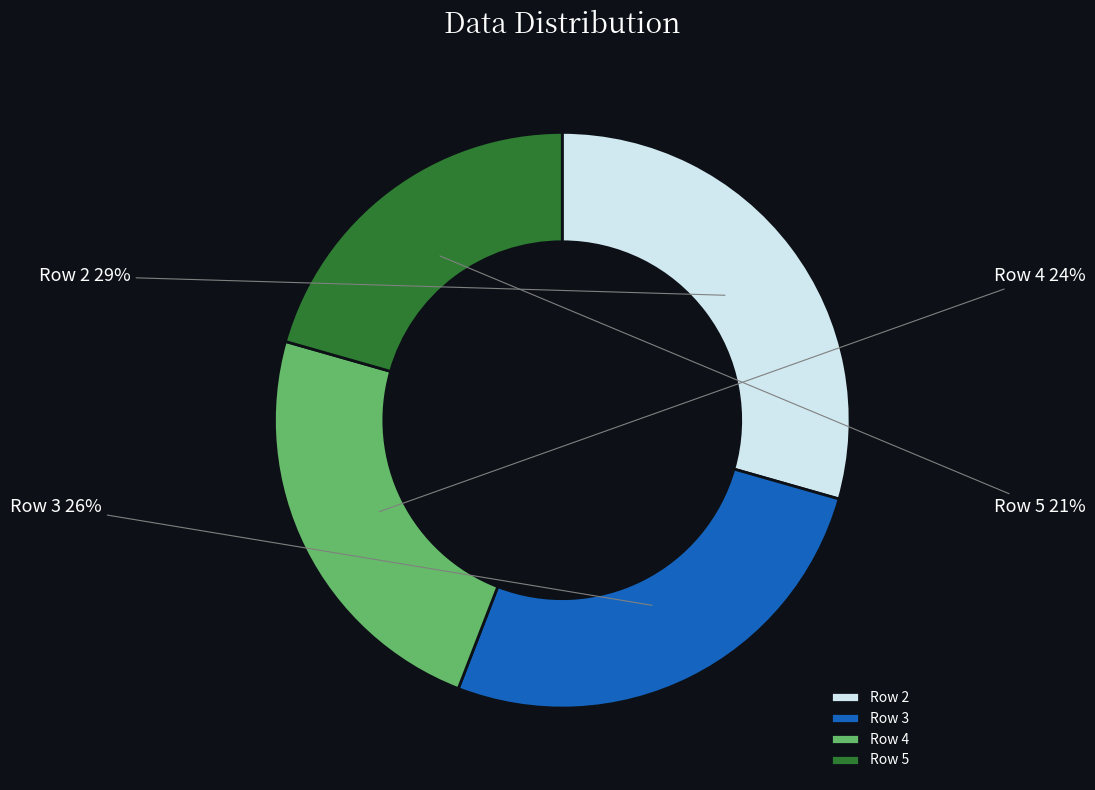

To the nearest percent, what is the average slice percentage?

25%